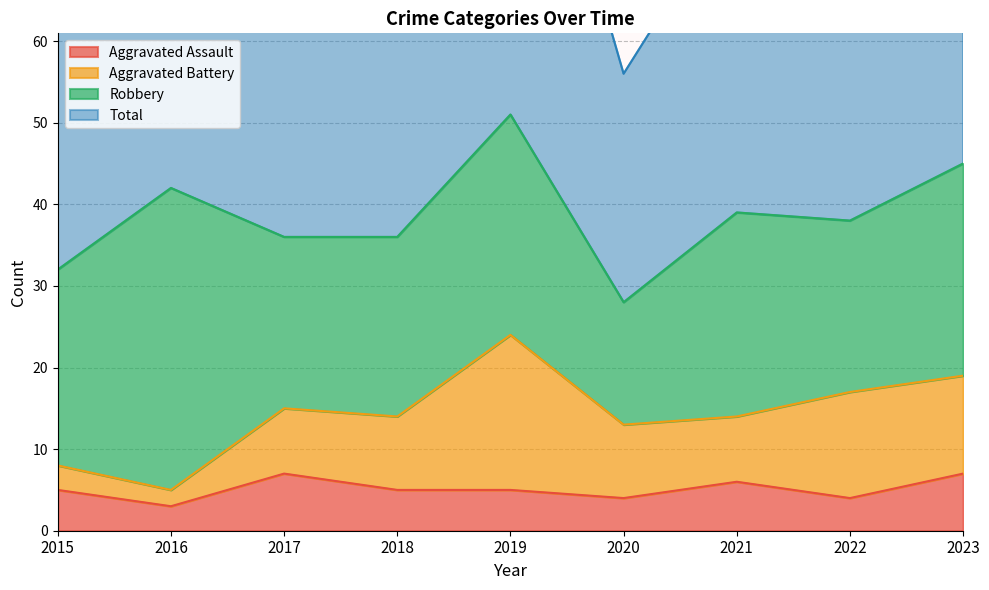

True or false: Total and Aggravated Assault intersect in this chart.

False